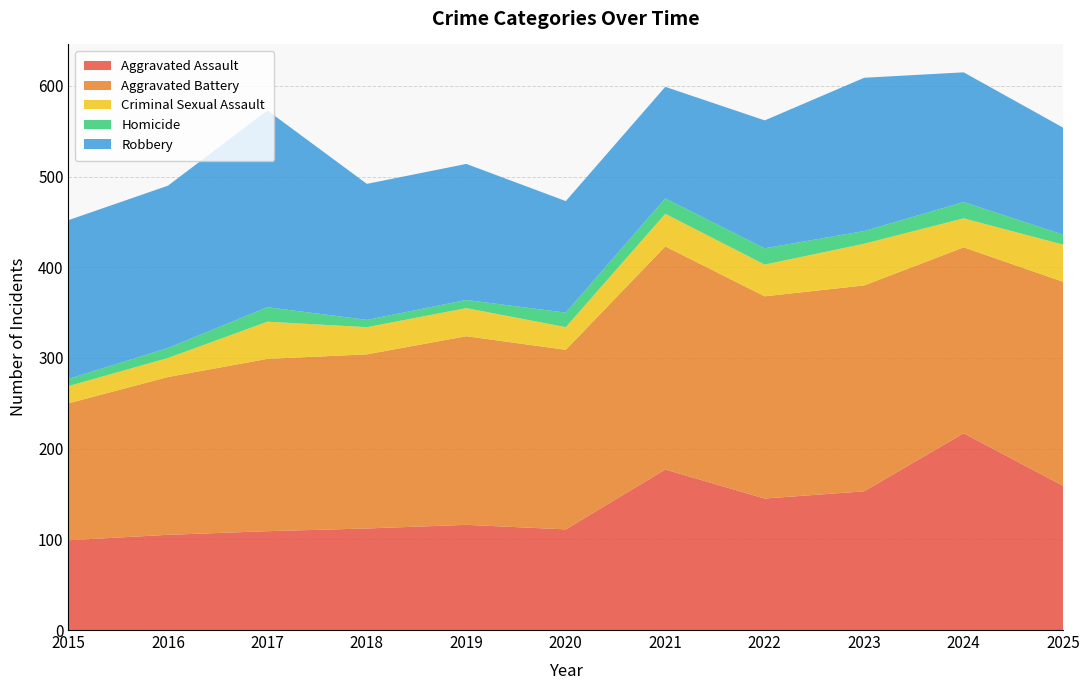

Reading left to right, list all the values displayed in this chart.

Aggravated Assault: 2015=99	2016=105	2017=109	2018=112	2019=116	2020=111	2021=177	2022=145	2023=153	2024=217	2025=159
Aggravated Battery: 2015=151	2016=174	2017=190	2018=192	2019=208	2020=198	2021=246	2022=223	2023=227	2024=205	2025=225
Criminal Sexual Assault: 2015=19	2016=21	2017=41	2018=30	2019=31	2020=25	2021=36	2022=35	2023=46	2024=32	2025=41
Homicide: 2015=8	2016=11	2017=16	2018=8	2019=9	2020=16	2021=17	2022=18	2023=14	2024=18	2025=11
Robbery: 2015=175	2016=179	2017=217	2018=150	2019=150	2020=123	2021=123	2022=141	2023=169	2024=143	2025=118